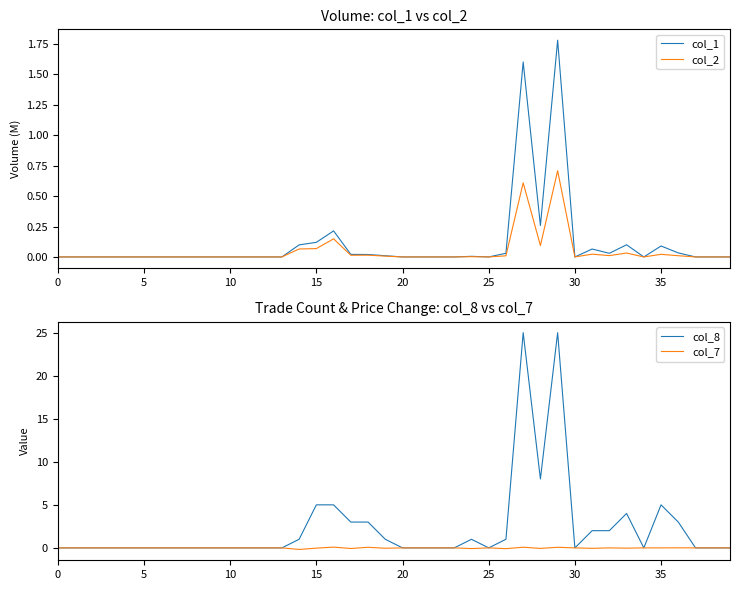

What is the highest value of the col_2 series?

0.7